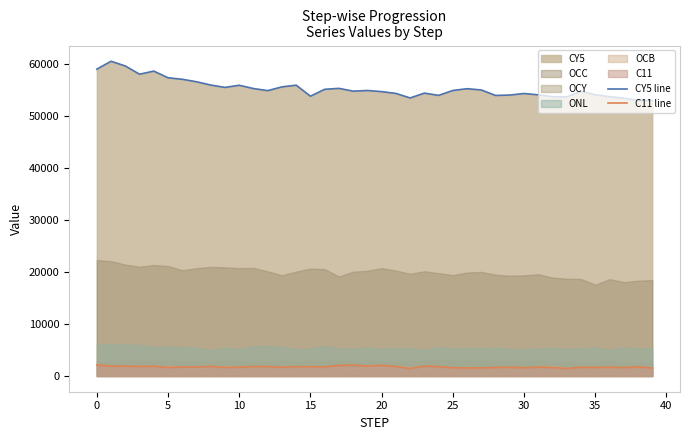

At which label does CY5 line reach its minimum?

39